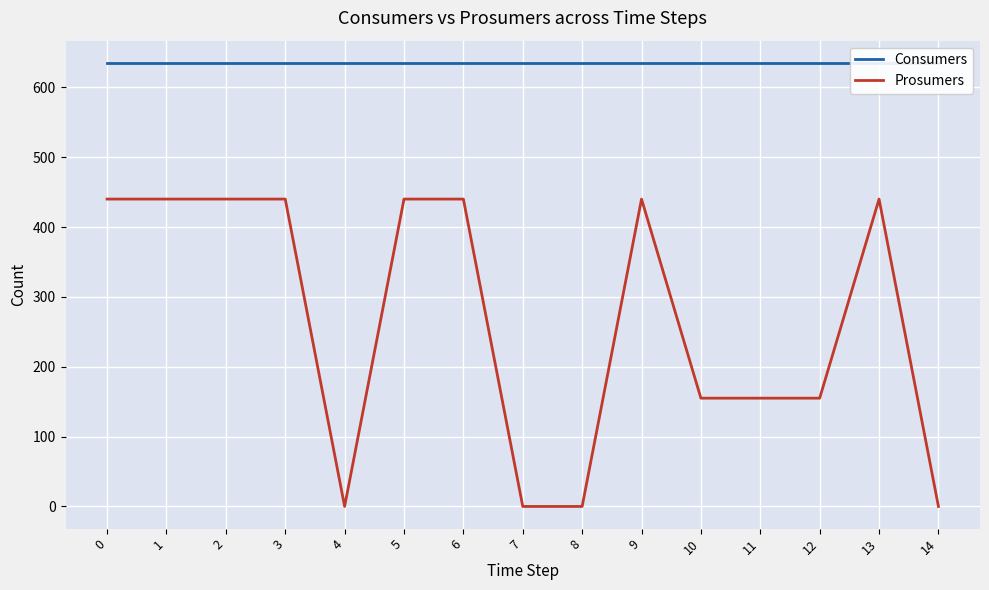

What is the value of the Consumers point at the 4th from the left?

635